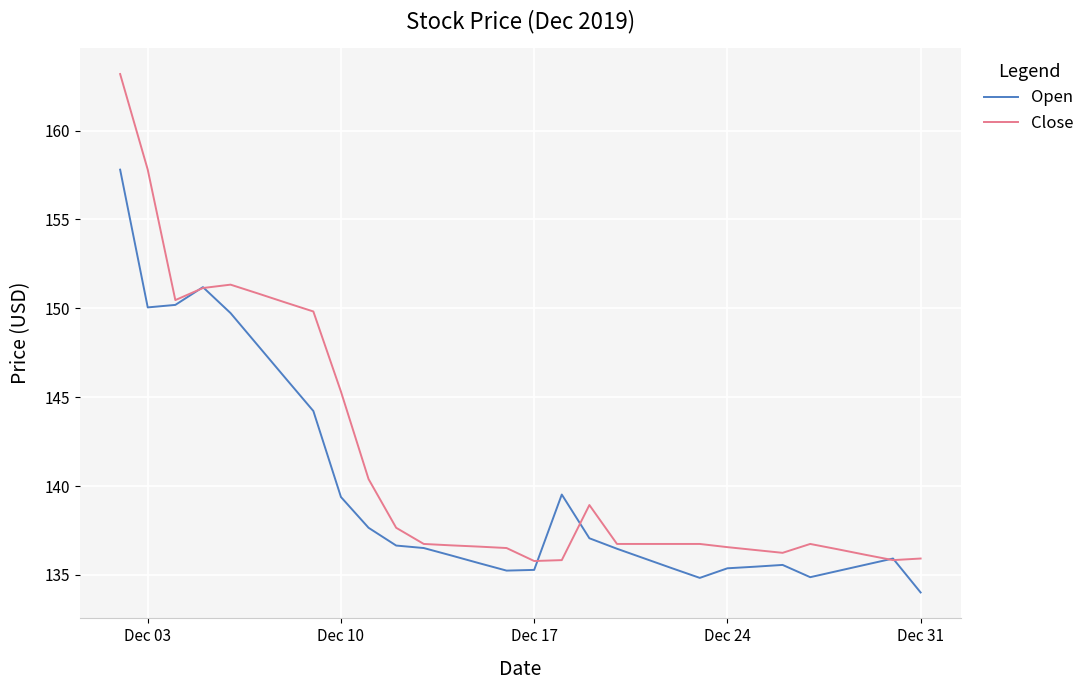

Which series has the widest spread of values?

Close